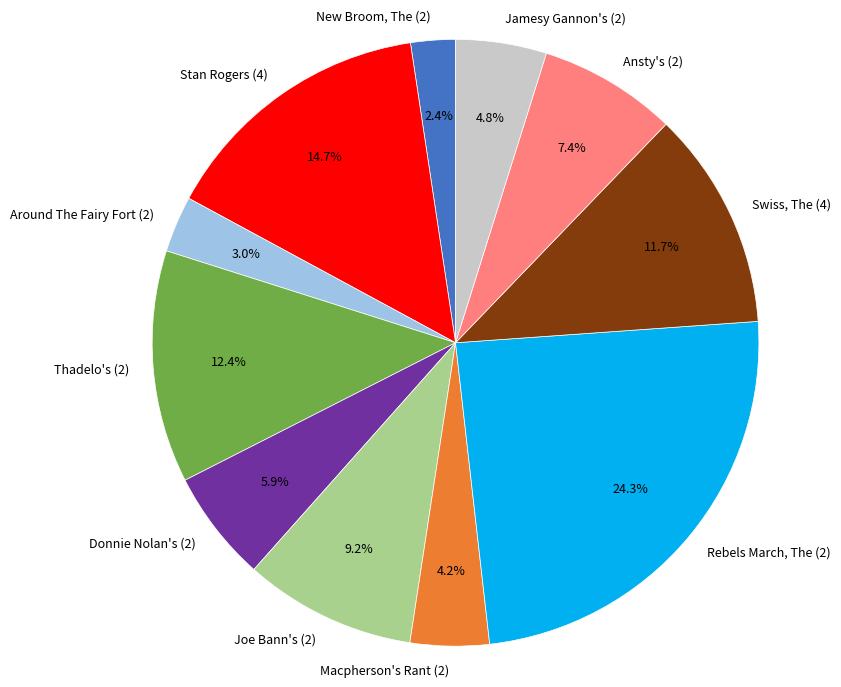

Between Donnie Nolan's (2) and Macpherson's Rant (2), which is larger?

Donnie Nolan's (2)